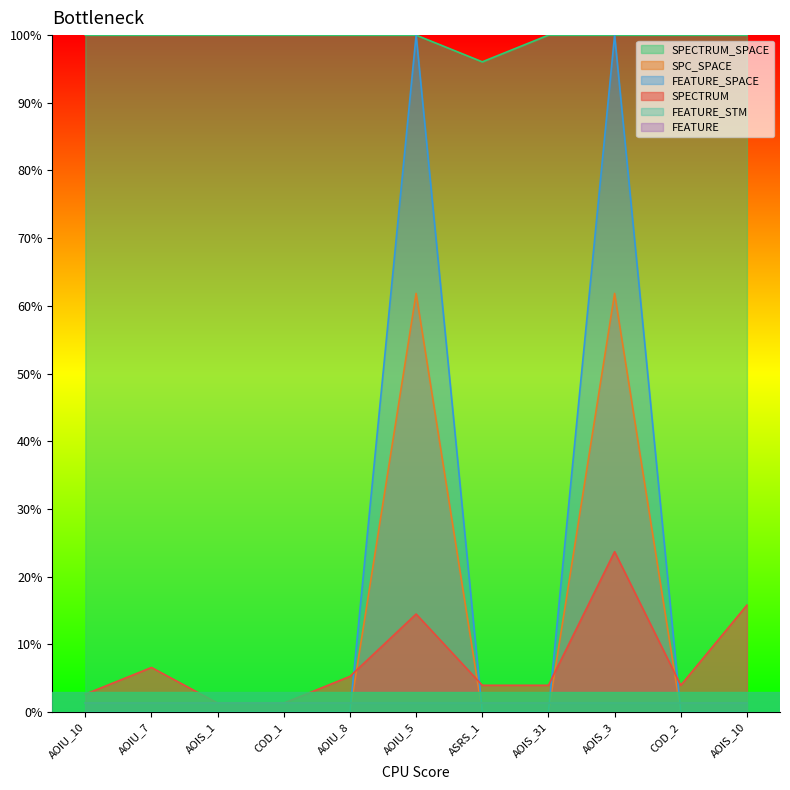

Is it true that SPECTRUM equals 0.8 at AOIS_1?

False